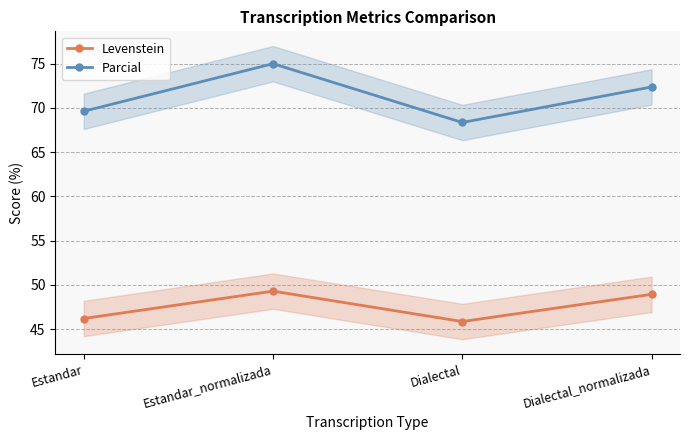

What is the difference between the Levenstein values at Estandar and Dialectal?

0.3